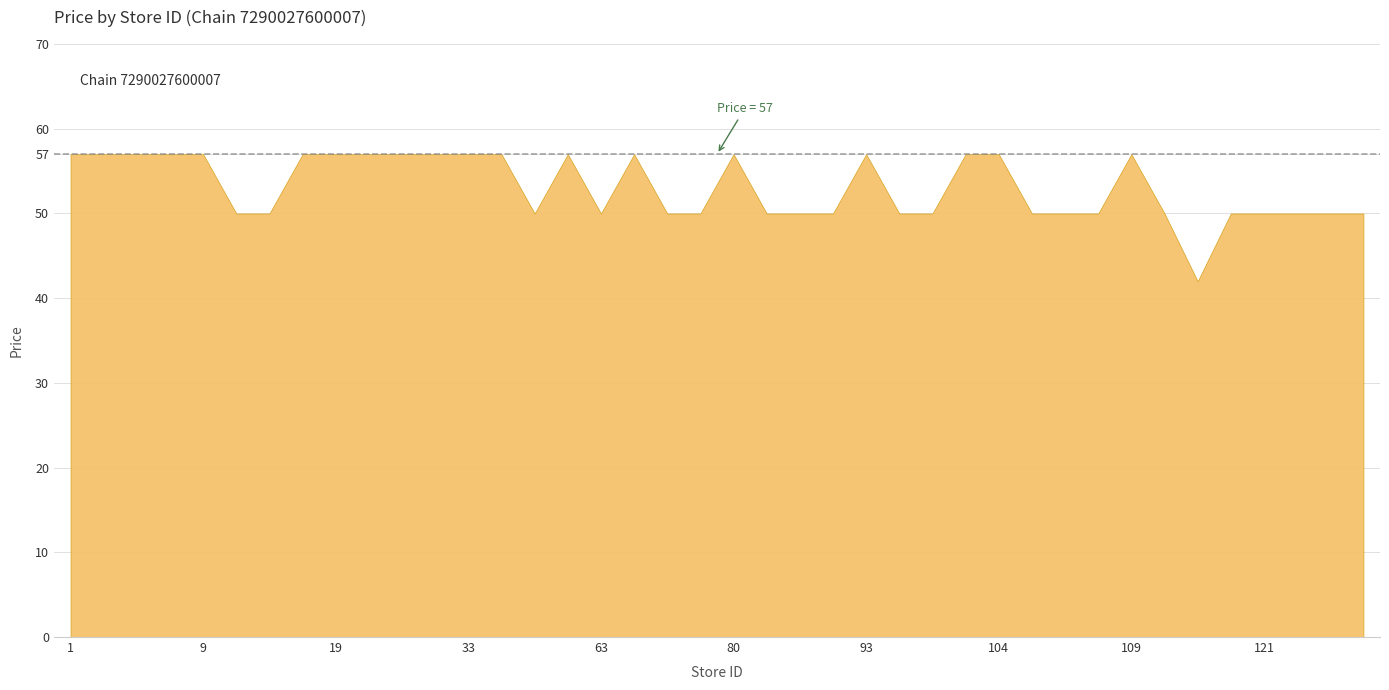

Is it true that the value at 23 is 94?

False